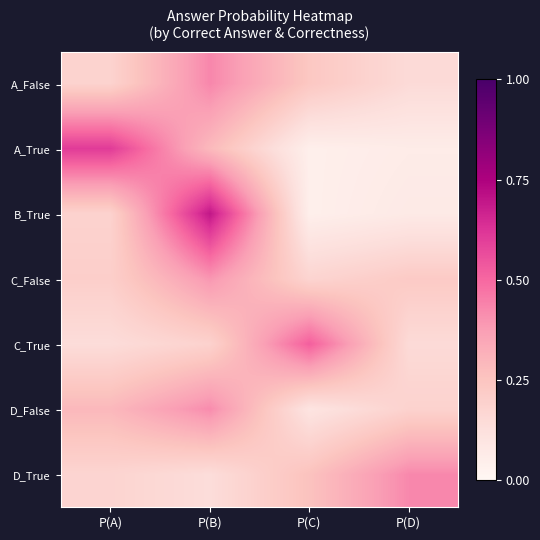

Which category has the highest value across all series?

P(B)